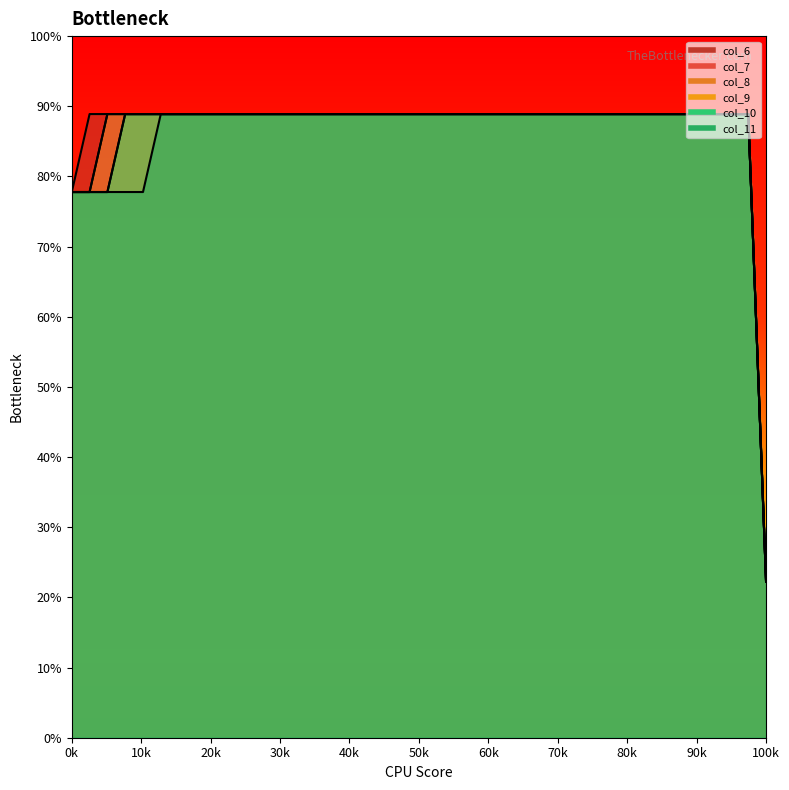

What is the sum of all col_10 values?

311